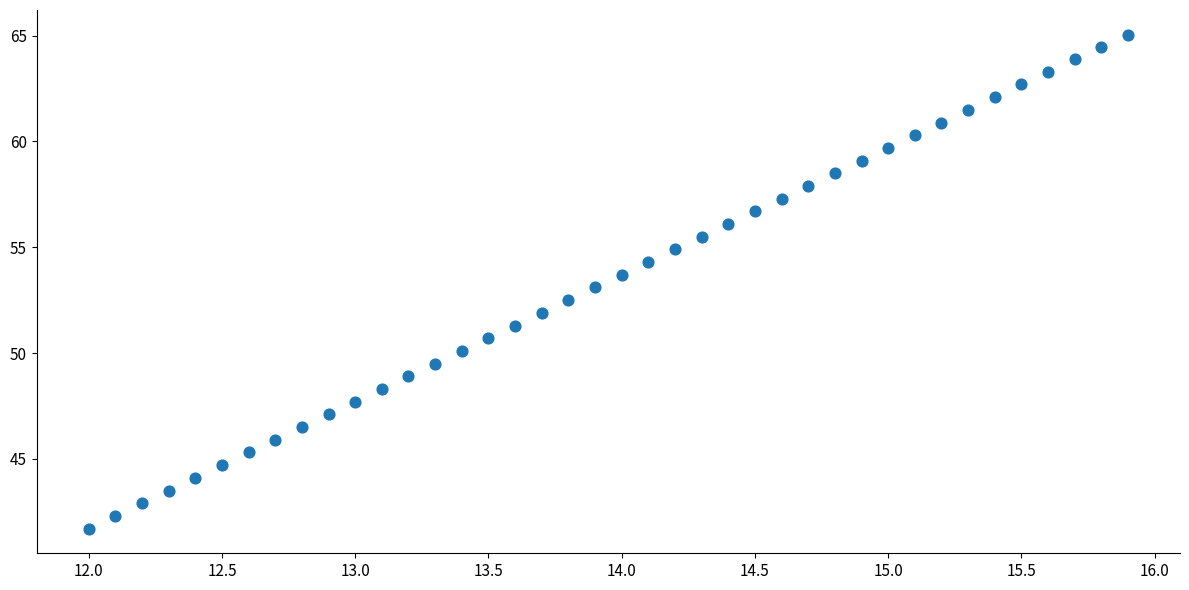

What is the range of X values (max minus min)?

3.9